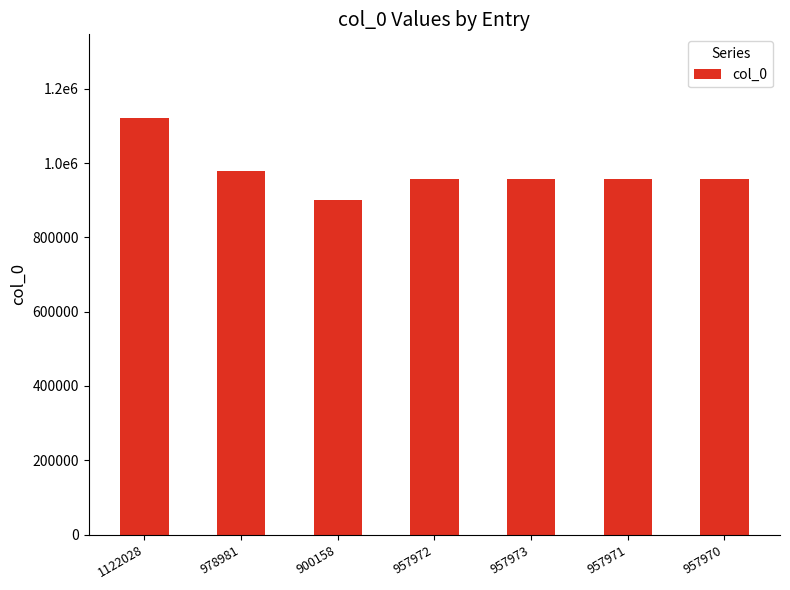

What is the value of the 4th bar from the left?

957972